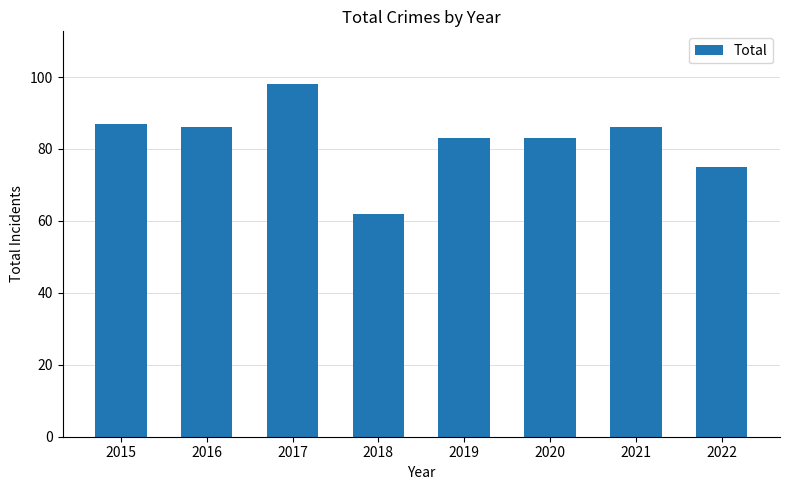

What is the change in value from 2017 to 2018?

-36